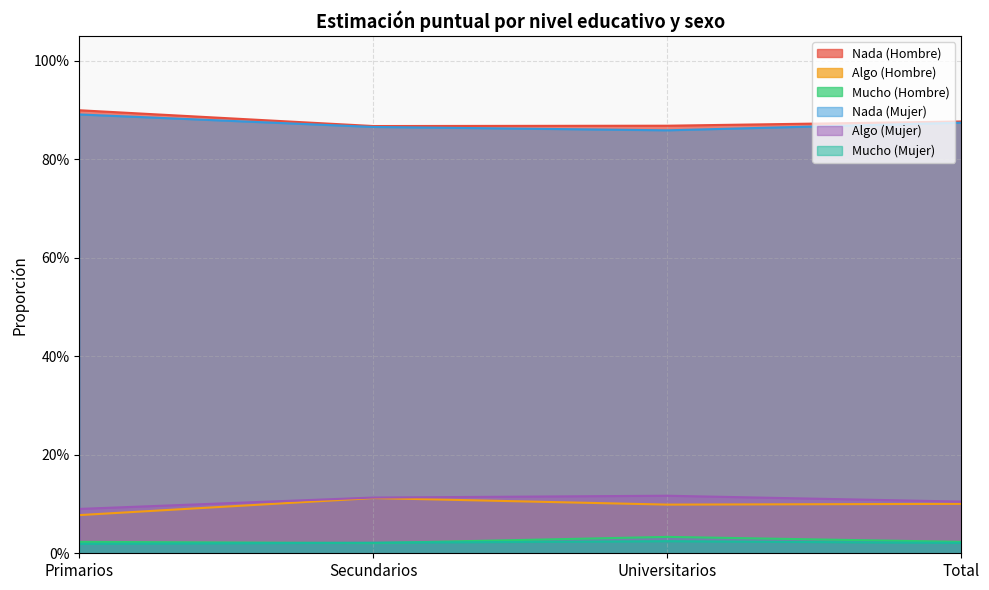

How many interior local valleys does the Nada (Hombre) series have?

1